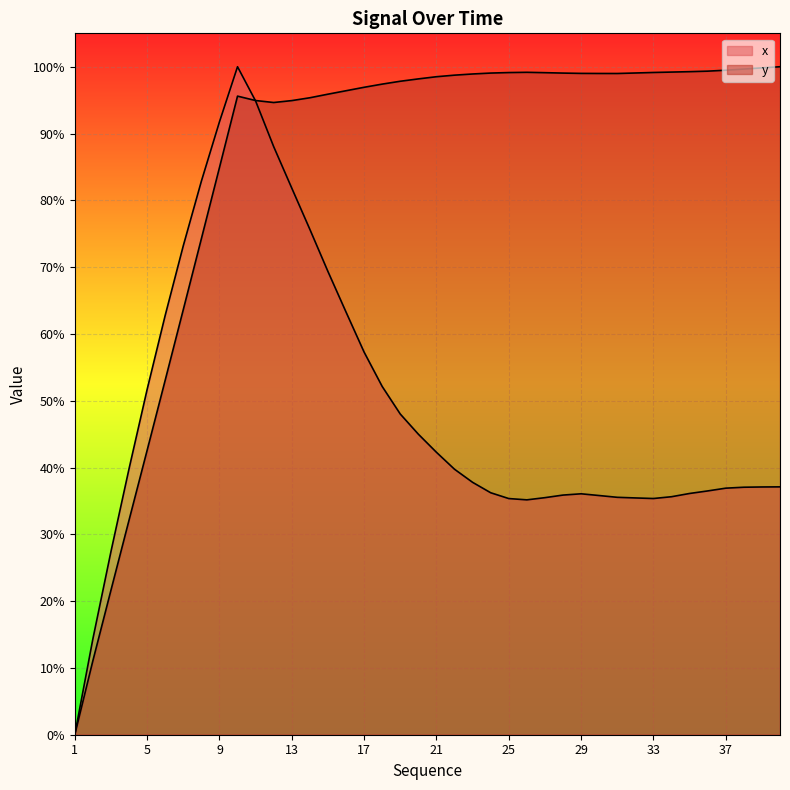

What is the spread (max minus min) of values at 28?

0.6